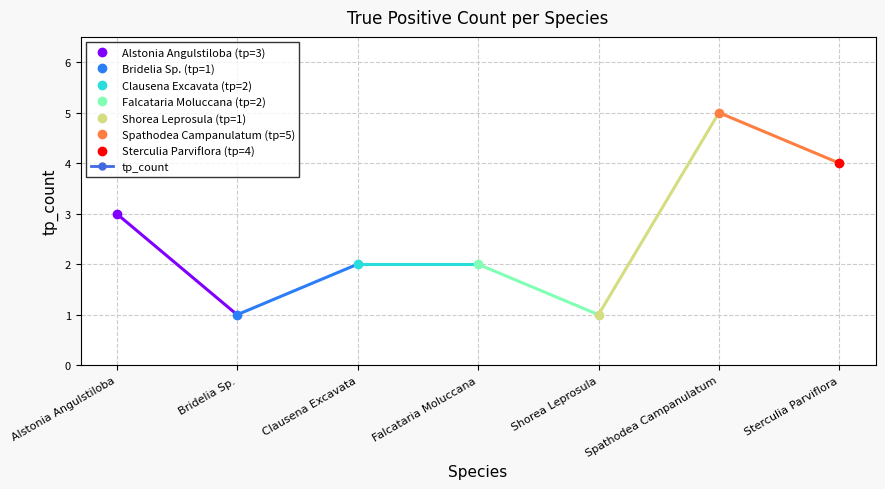

How many points are lower than both their immediate neighbors (excluding endpoints)?

2